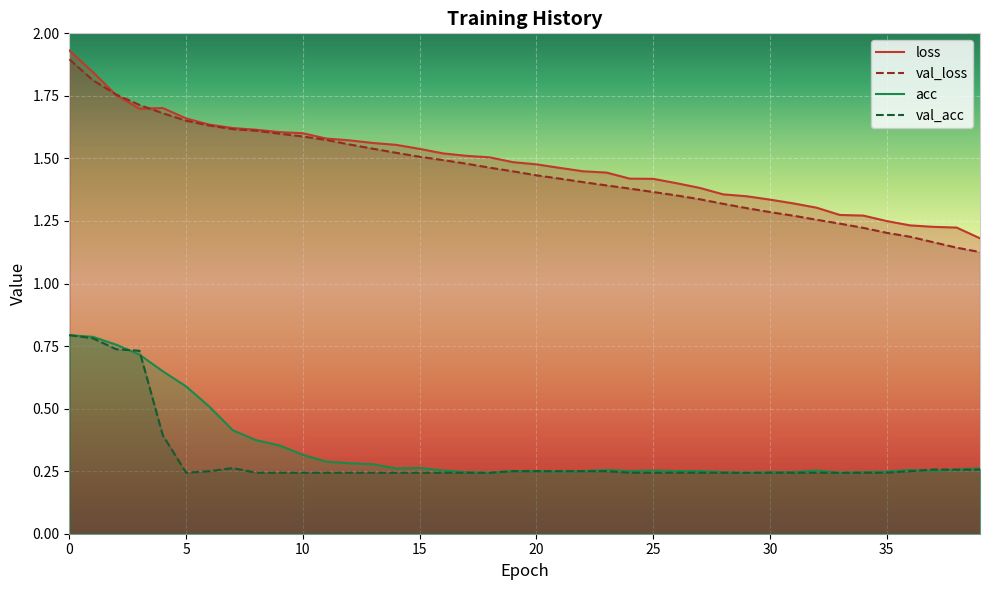

Reading right to left, extract all data points from this chart.

loss: 1.2	1.2	1.2	1.2	1.2	1.3	1.3	1.3	1.3	1.3	1.3	1.4	1.4	1.4	1.4	1.4	1.4	1.4	1.5	1.5	1.5	1.5	1.5	1.5	1.5	1.6	1.6	1.6	1.6	1.6	1.6	1.6	1.6	1.6	1.7	1.7	1.7	1.8	1.8	1.9
val_loss: 1.1	1.1	1.2	1.2	1.2	1.2	1.2	1.3	1.3	1.3	1.3	1.3	1.3	1.4	1.4	1.4	1.4	1.4	1.4	1.4	1.4	1.5	1.5	1.5	1.5	1.5	1.5	1.6	1.6	1.6	1.6	1.6	1.6	1.6	1.7	1.7	1.7	1.8	1.8	1.9
acc: 0.3	0.3	0.3	0.3	0.2	0.2	0.2	0.3	0.2	0.2	0.2	0.2	0.3	0.3	0.3	0.3	0.3	0.3	0.2	0.3	0.3	0.2	0.2	0.3	0.3	0.3	0.3	0.3	0.3	0.3	0.4	0.4	0.4	0.5	0.6	0.6	0.7	0.8	0.8	0.8
val_acc: 0.3	0.3	0.3	0.2	0.2	0.2	0.2	0.2	0.2	0.2	0.2	0.2	0.2	0.2	0.2	0.2	0.2	0.2	0.2	0.2	0.2	0.2	0.2	0.2	0.2	0.2	0.2	0.2	0.2	0.2	0.2	0.2	0.3	0.2	0.2	0.4	0.7	0.7	0.8	0.8